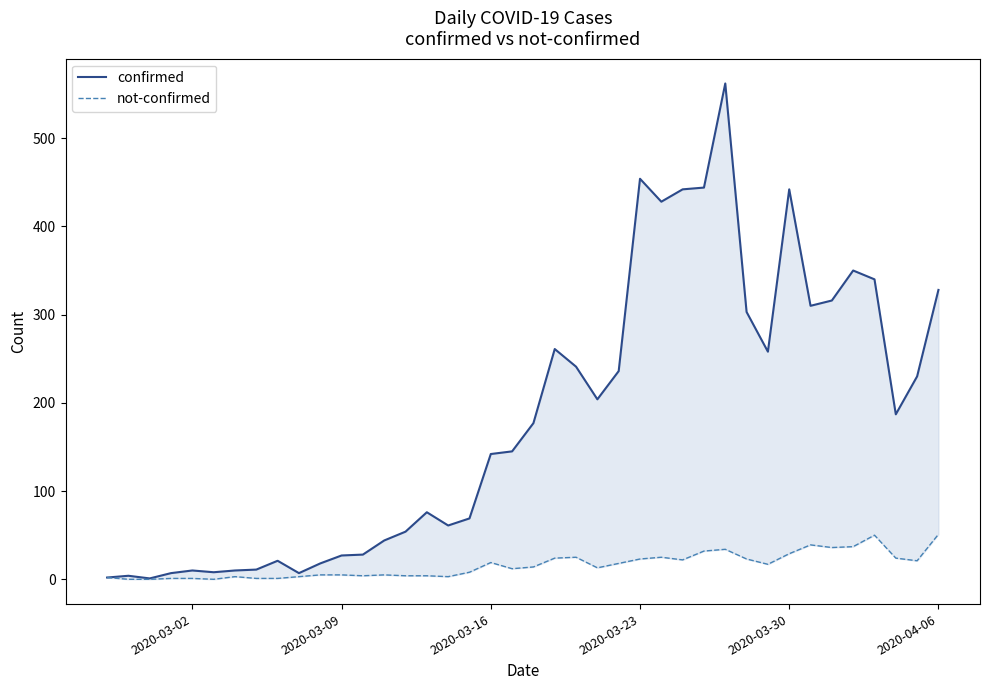

Is this an area chart (filled region under the line)?

No